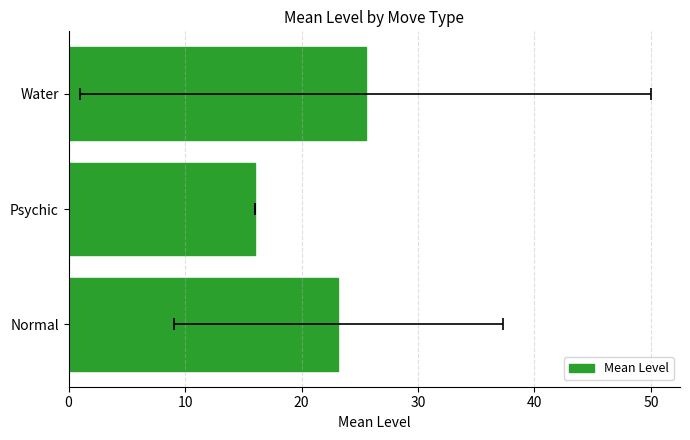

Is it true that the value at 20 is 25.5?

True